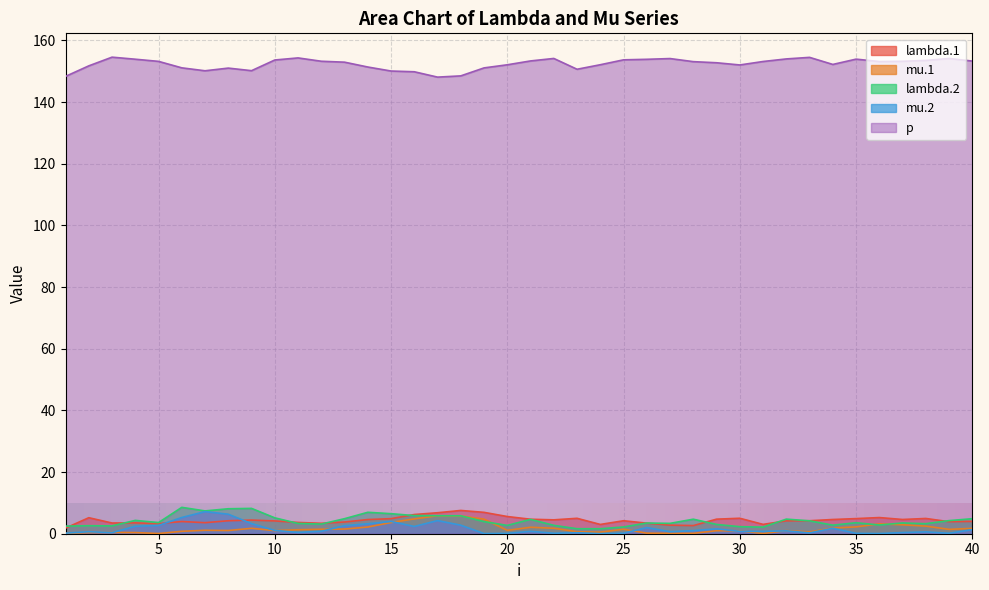

What are all the series names shown in the legend?

lambda.1, mu.1, lambda.2, mu.2, p